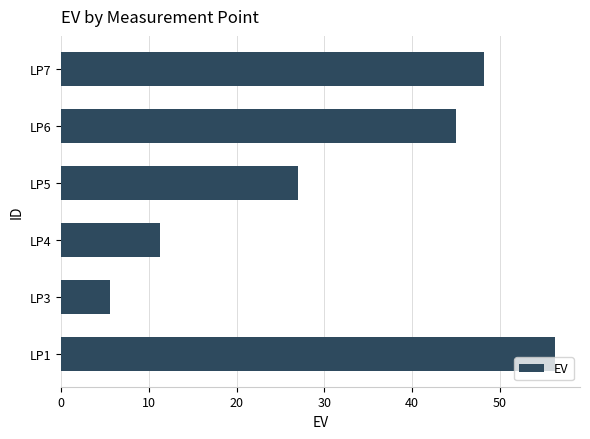

The value at LP1 is 56.3. True or false?

True